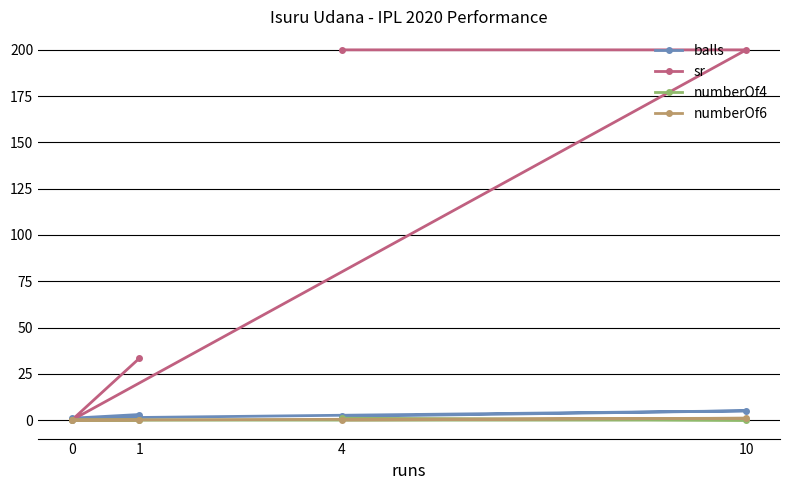

Where is sr nearest to the value 100?

1